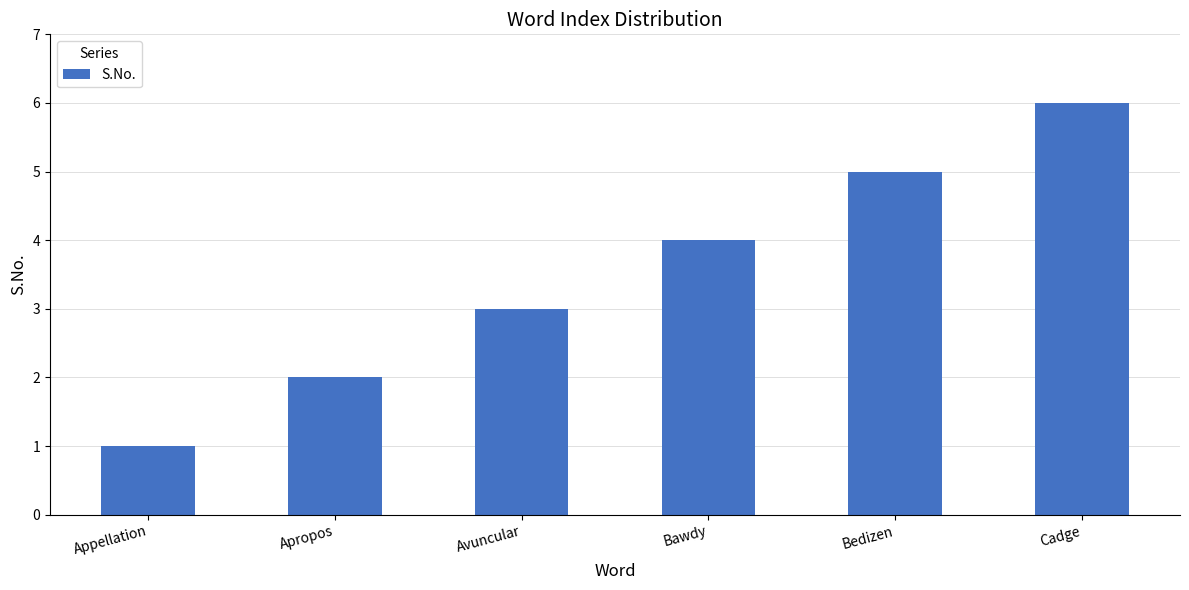

Approximately how many times larger is the value at Bedizen compared to Appellation?

5.0